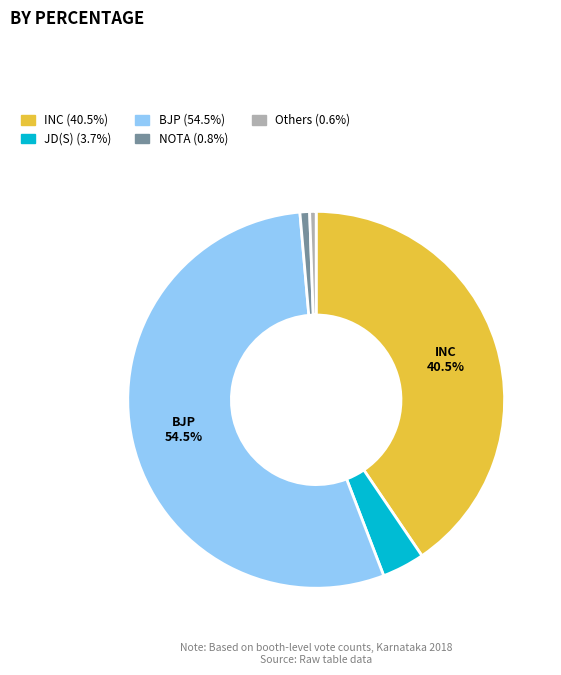

Is there a majority slice in this chart?

Yes